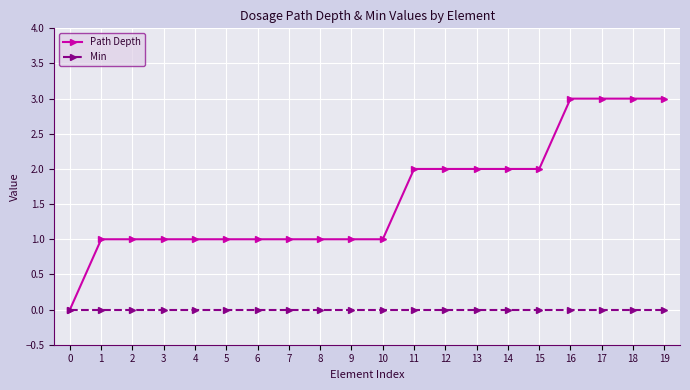

How many lines are shown in the chart?

2